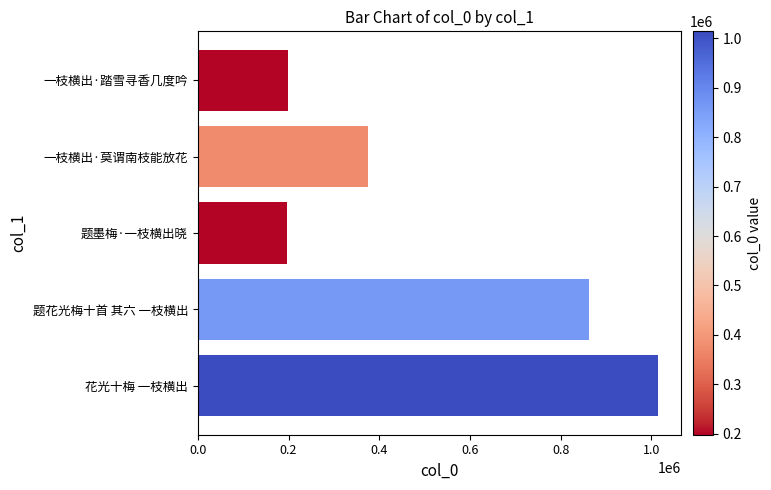

True or false: the data shows 262778 at 一枝横出·踏雪寻香几度吟.

False